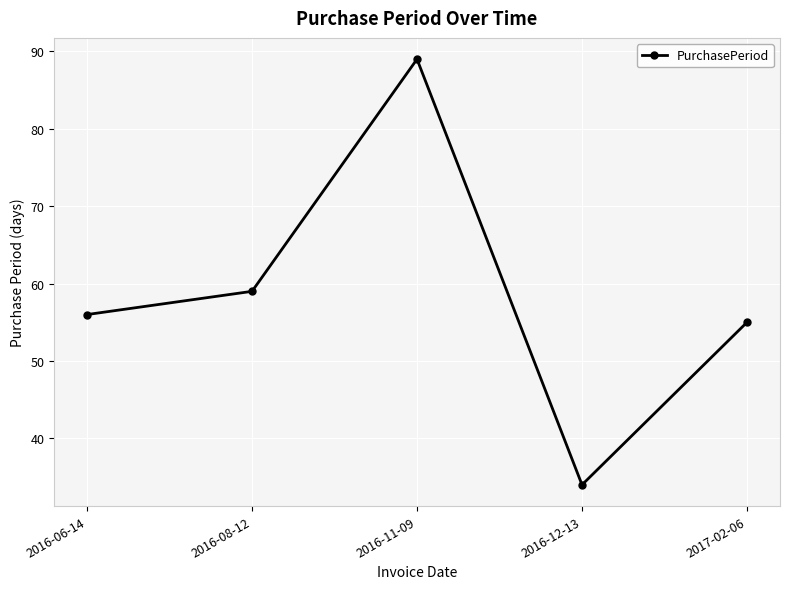

Where is the data nearest to the value 61?

2016-08-12